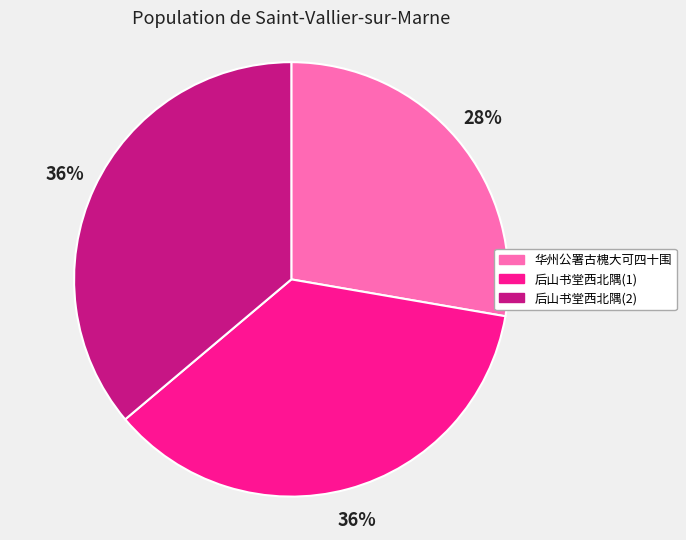

Is there any slice that represents more than half of the pie?

No